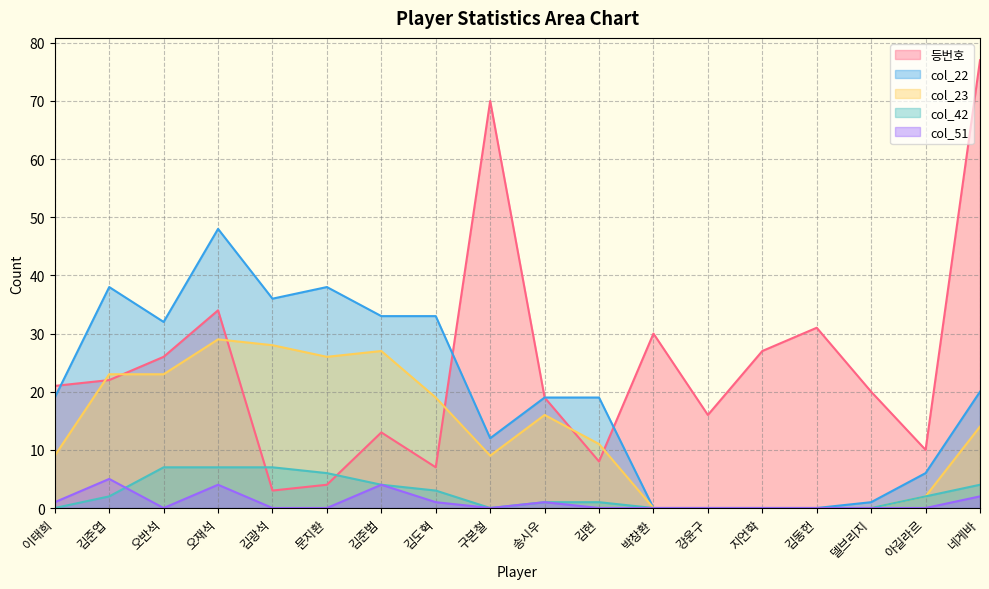

Which label corresponds to the largest value in the chart?

네게바